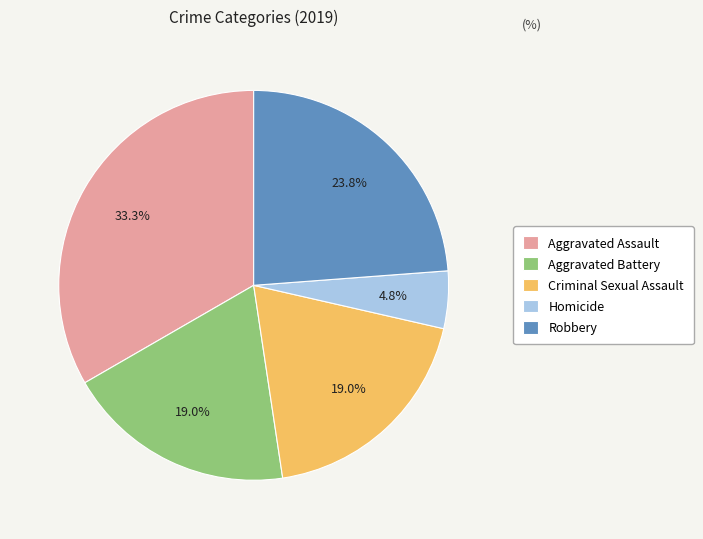

To the nearest percent, what is the difference between the largest and smallest slice percentages?

29%